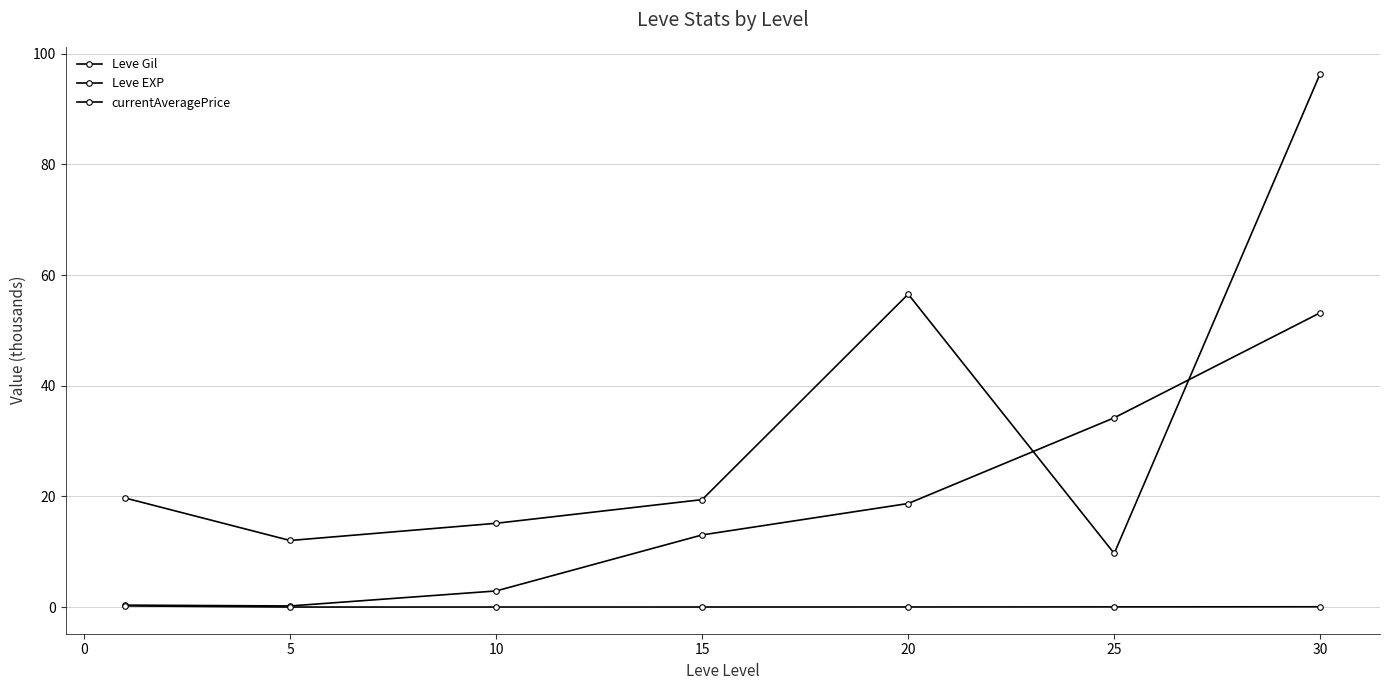

How many distinct data groups are displayed?

3